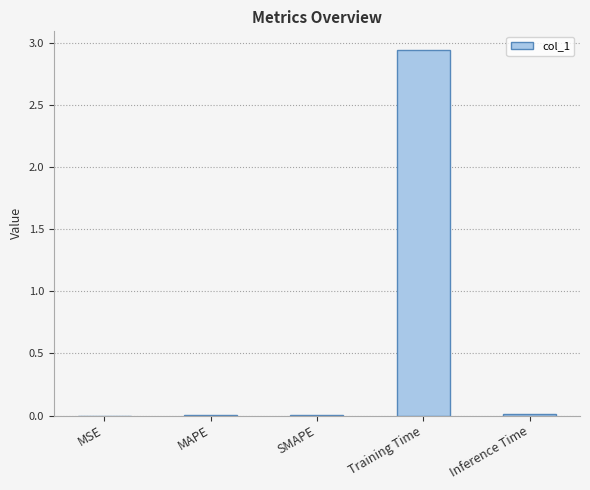

Which label corresponds to the largest value in the chart?

Training Time